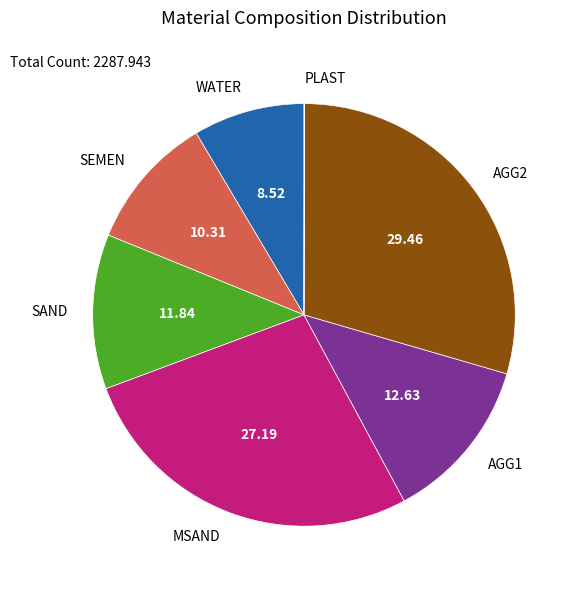

Approximately how many times larger is the value at MSAND compared to AGG2?

0.9